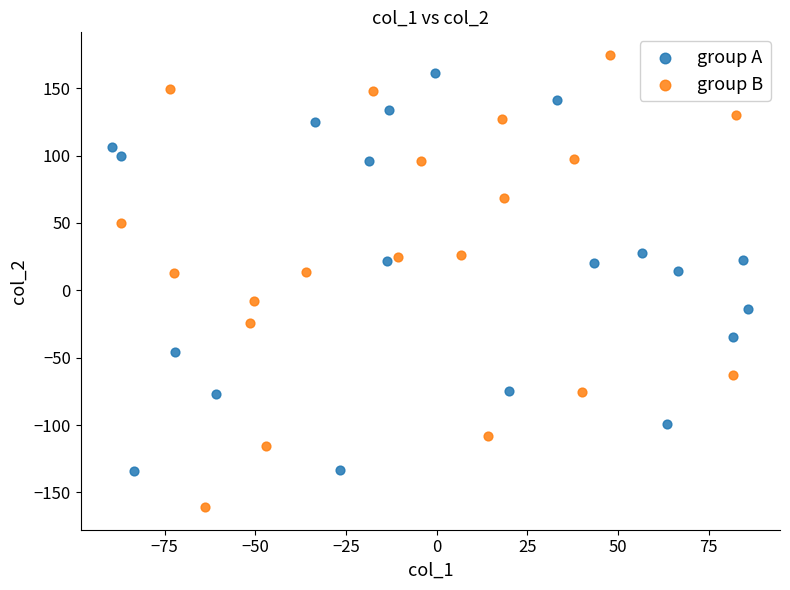

Which series has the widest spread of Y values?

group B